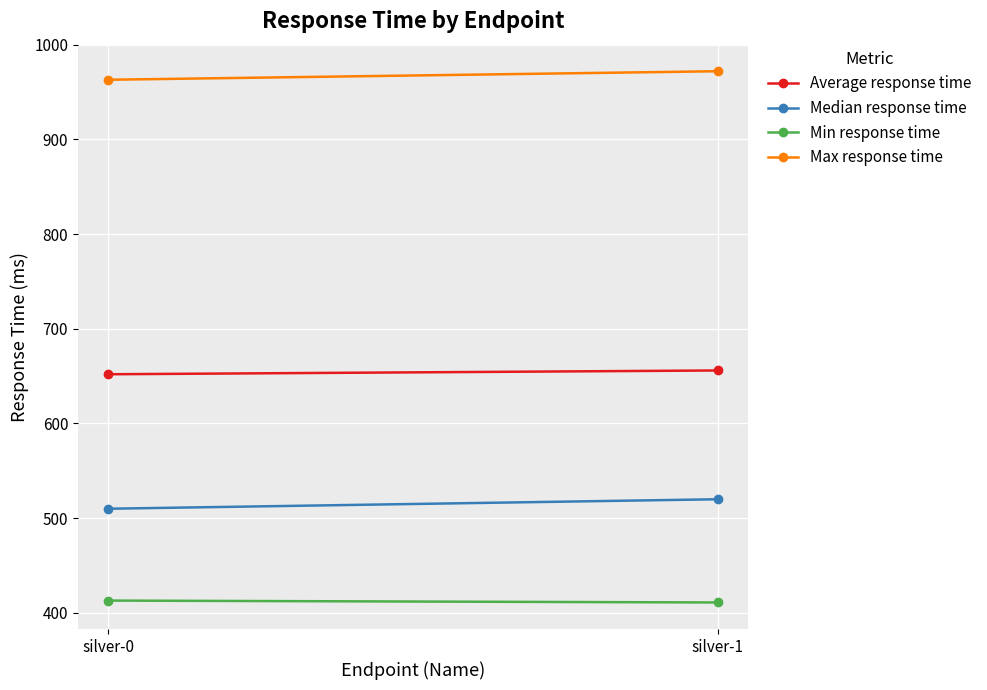

What is the total value across all series at silver-0?

2538